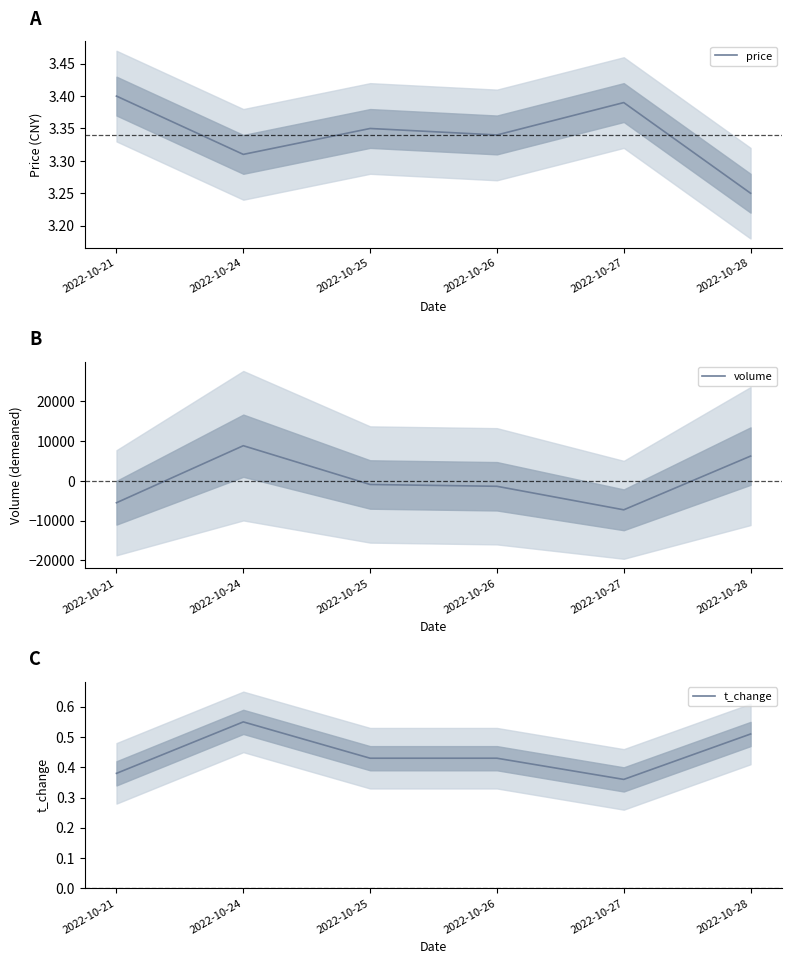

The value of t_change at 2022-10-28 is 0.5. True or false?

True